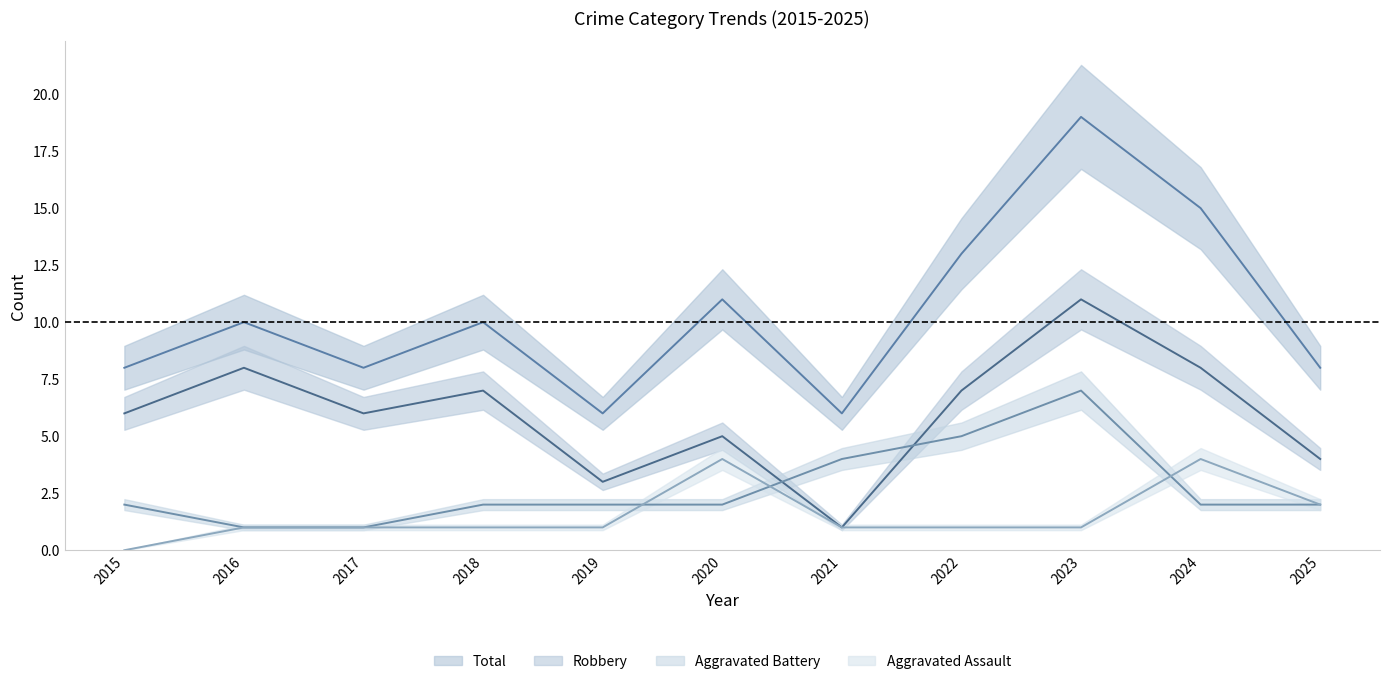

How many interior local valleys does the Total series have?

3